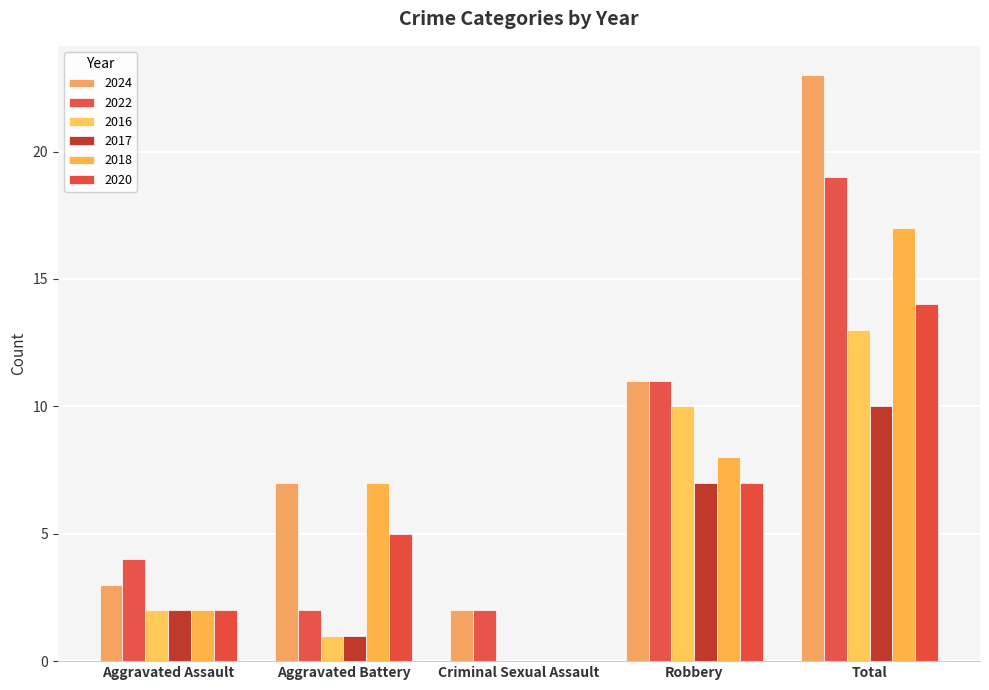

What is the difference between the 2017 values at Robbery and Total?

3